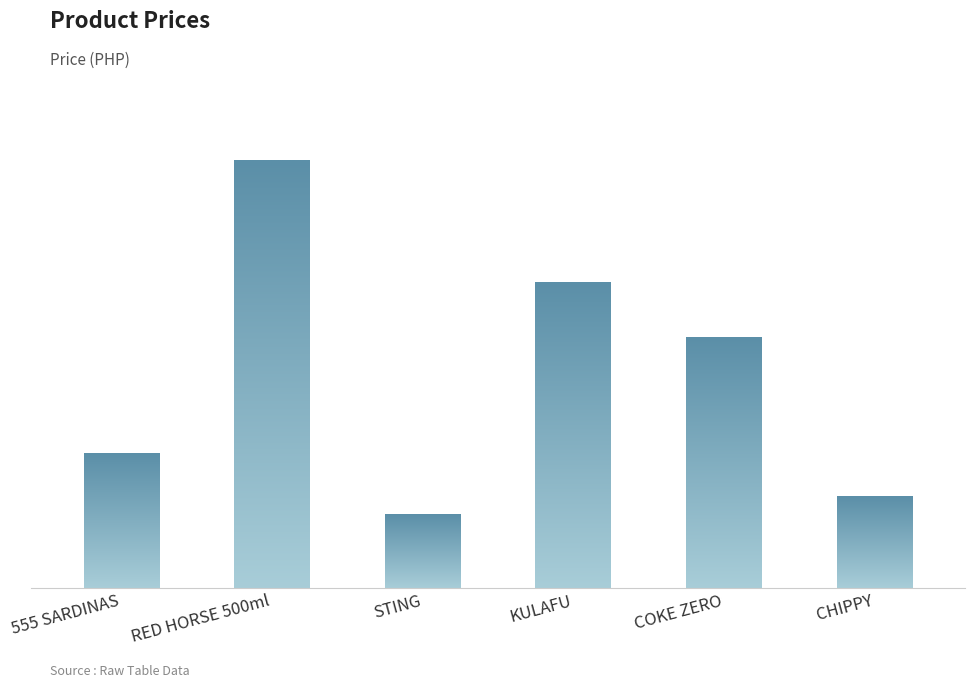

Does the chart contain stacked bars?

No